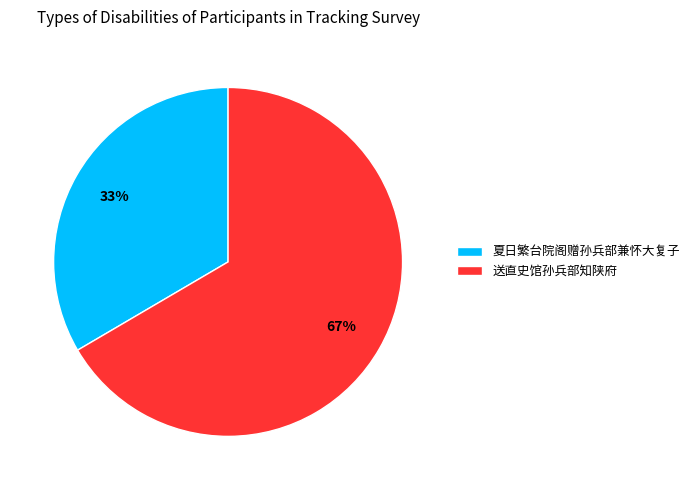

What percentage is the 送直史馆孙兵部知陕府 slice, to the nearest percent?

67%